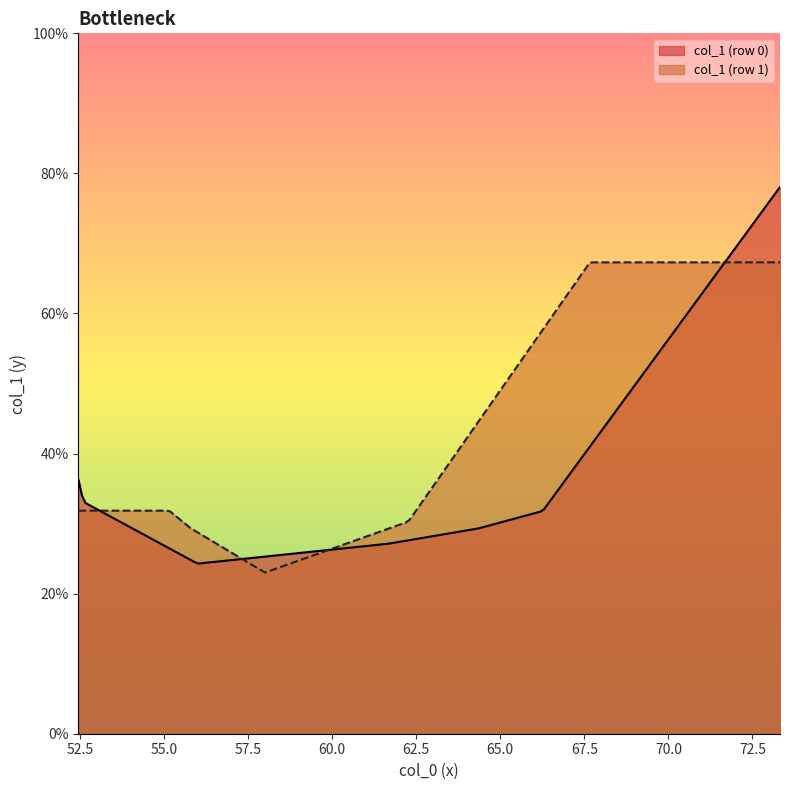

How many lines are shown in the chart?

2